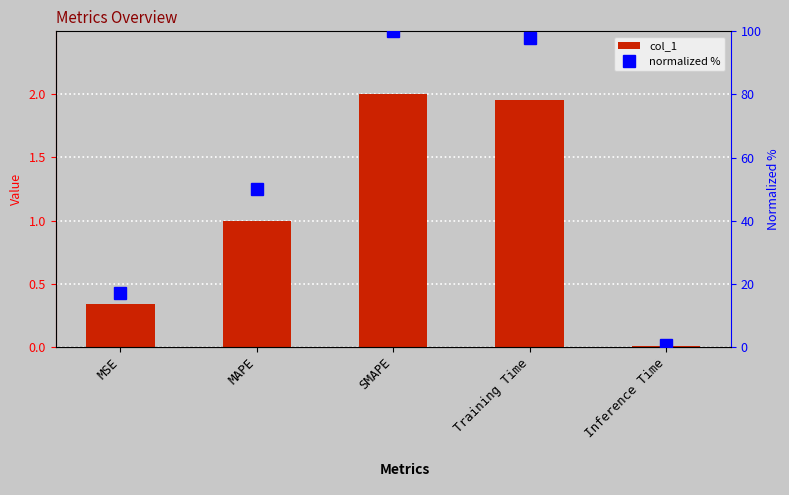

What are all the series names shown in the legend?

col_1, normalized %